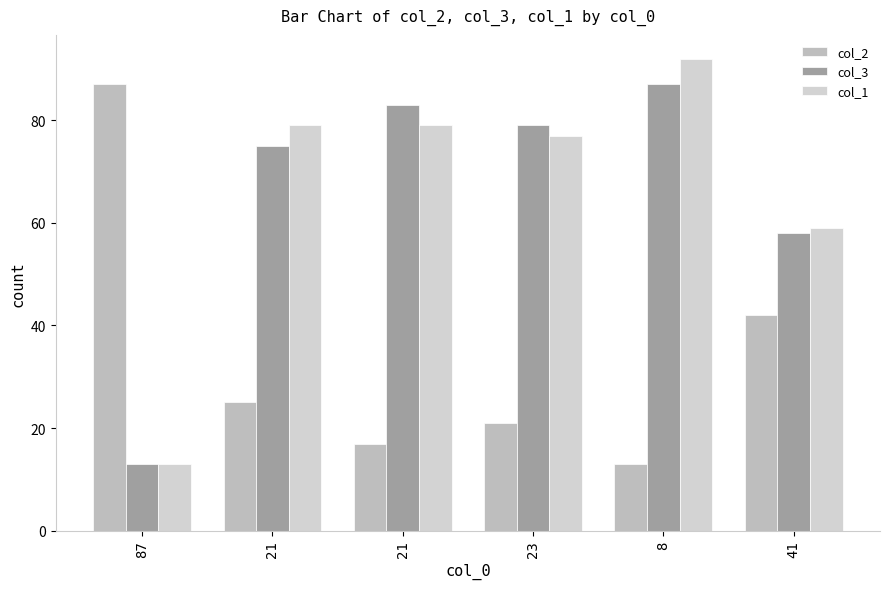

What is the value of the col_2 bar at the 4th from the left?

21